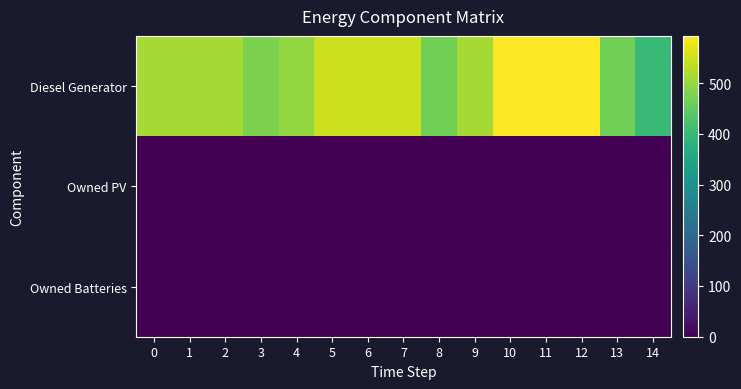

What is the maximum value shown in the chart?

593